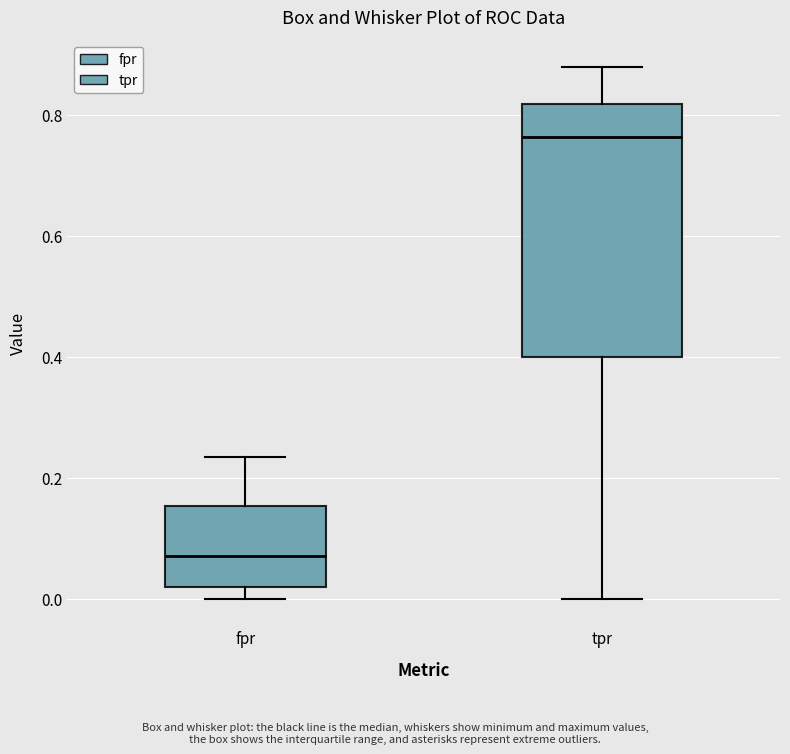

Reading left to right, read every box against the y-axis: the position of its median line, the range the box covers, and the ends of its whiskers. The values are not printed on the chart, so give them approximately, as read against the axis.

fpr: median 0.08, box 0.02 to 0.16, whiskers 0.00 to 0.24
tpr: median 0.76, box 0.40 to 0.82, whiskers 0.00 to 0.88